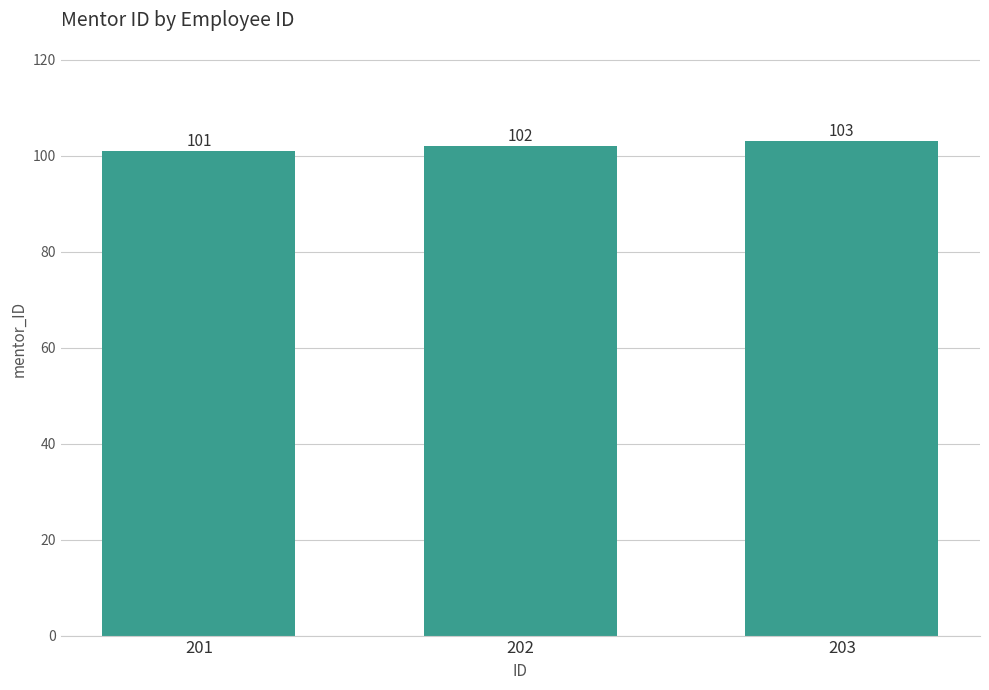

Are the bars horizontal?

No